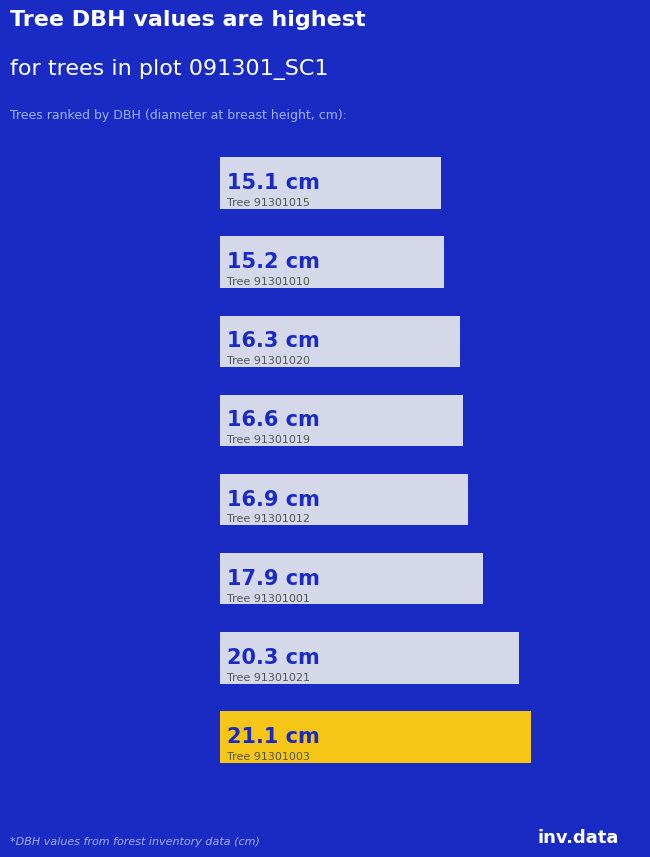

Does the chart contain any negative values?

No